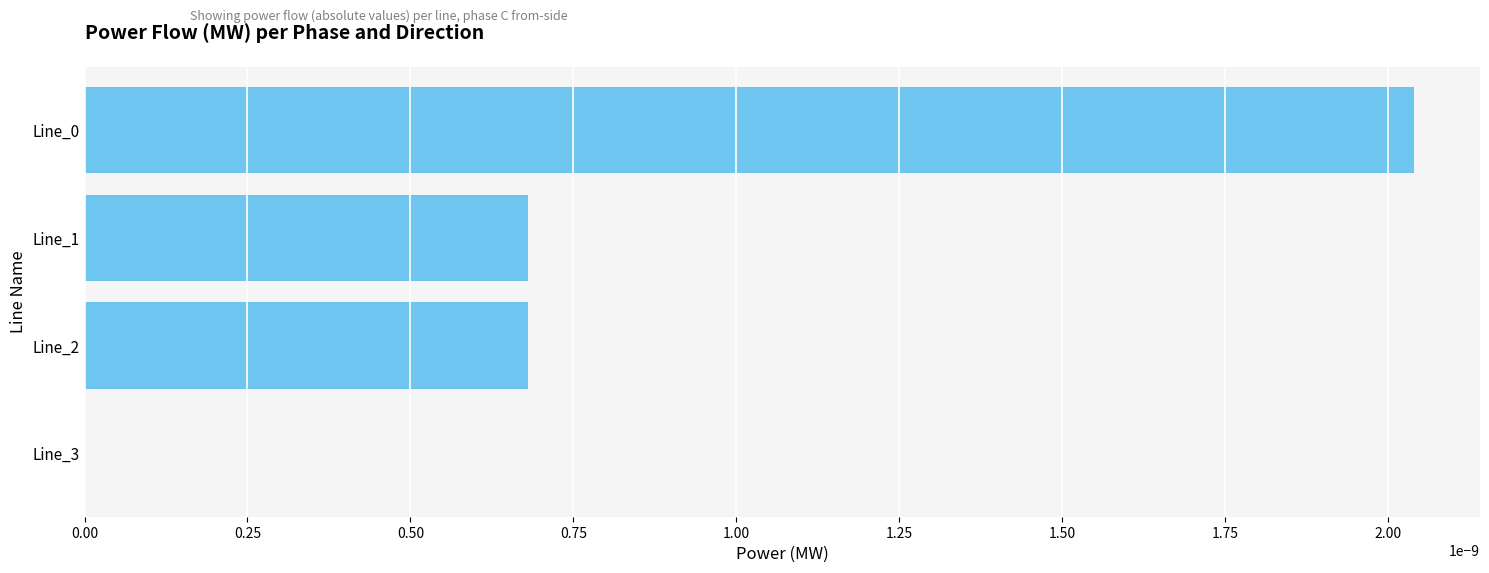

Is it true that the value at Line_3 is 0.0?

True